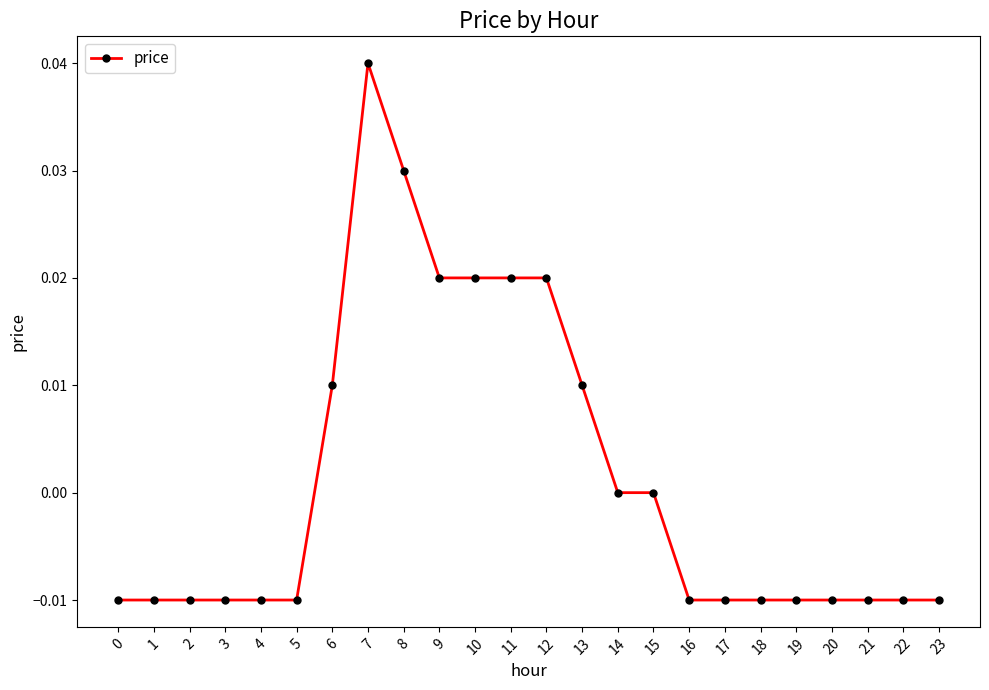

The value at 8 is 0.0. True or false?

True